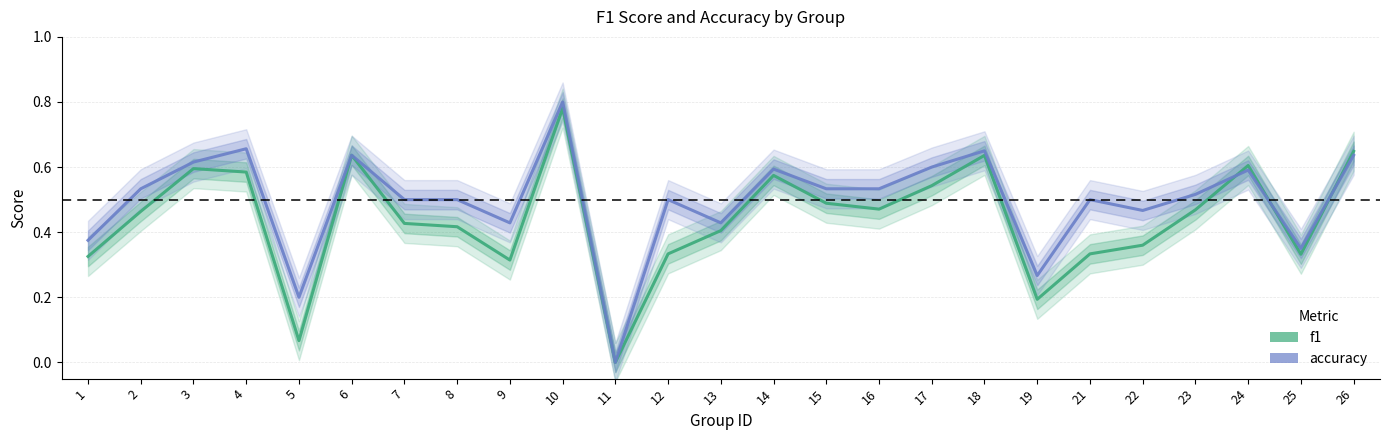

Which series has the largest total across all categories?

accuracy